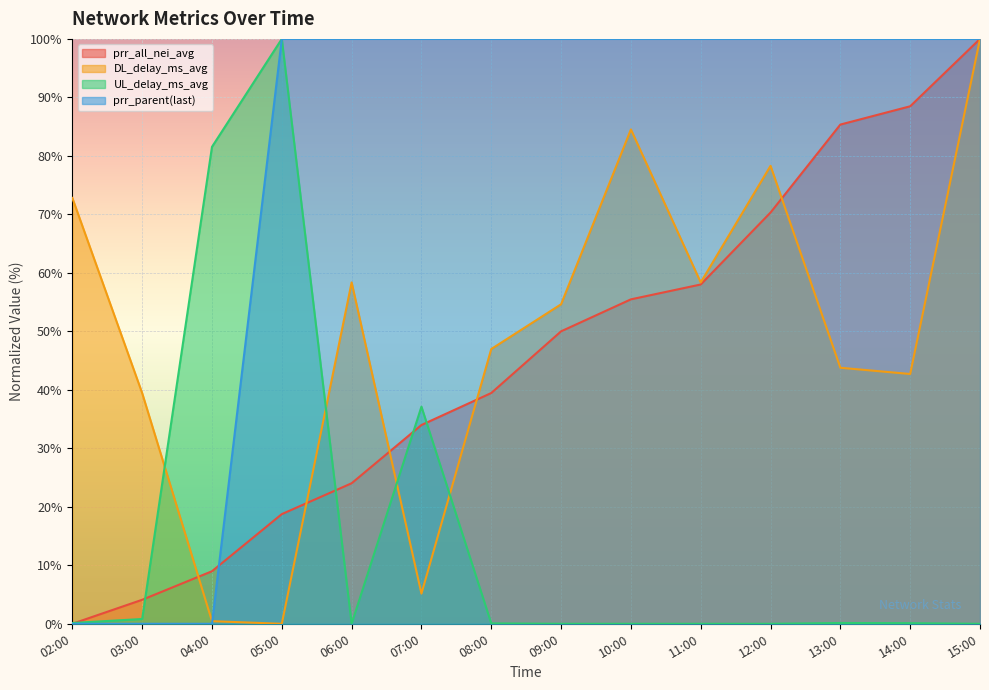

Between which two adjacent categories do DL_delay_ms_avg and prr_all_nei_avg first intersect?

03:00 and 04:00